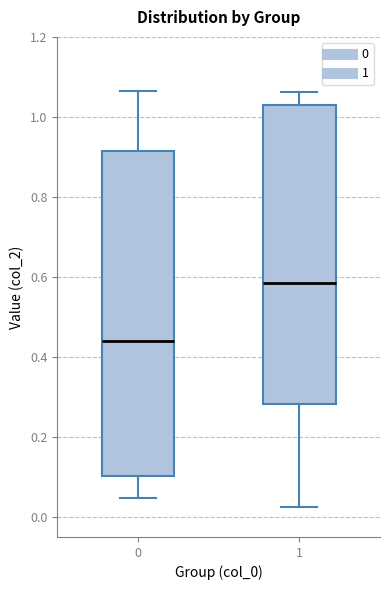

Where does the upper whisker of the box at x = 0 end on the y-axis? The values are not printed on the chart, so give them approximately, as read against the axis.

1.06